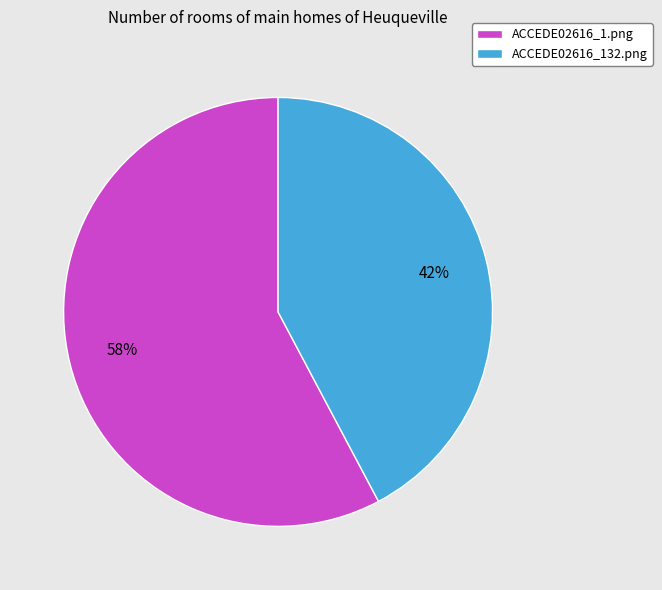

To the nearest percent, what is the difference between the largest and smallest slice percentages?

16%